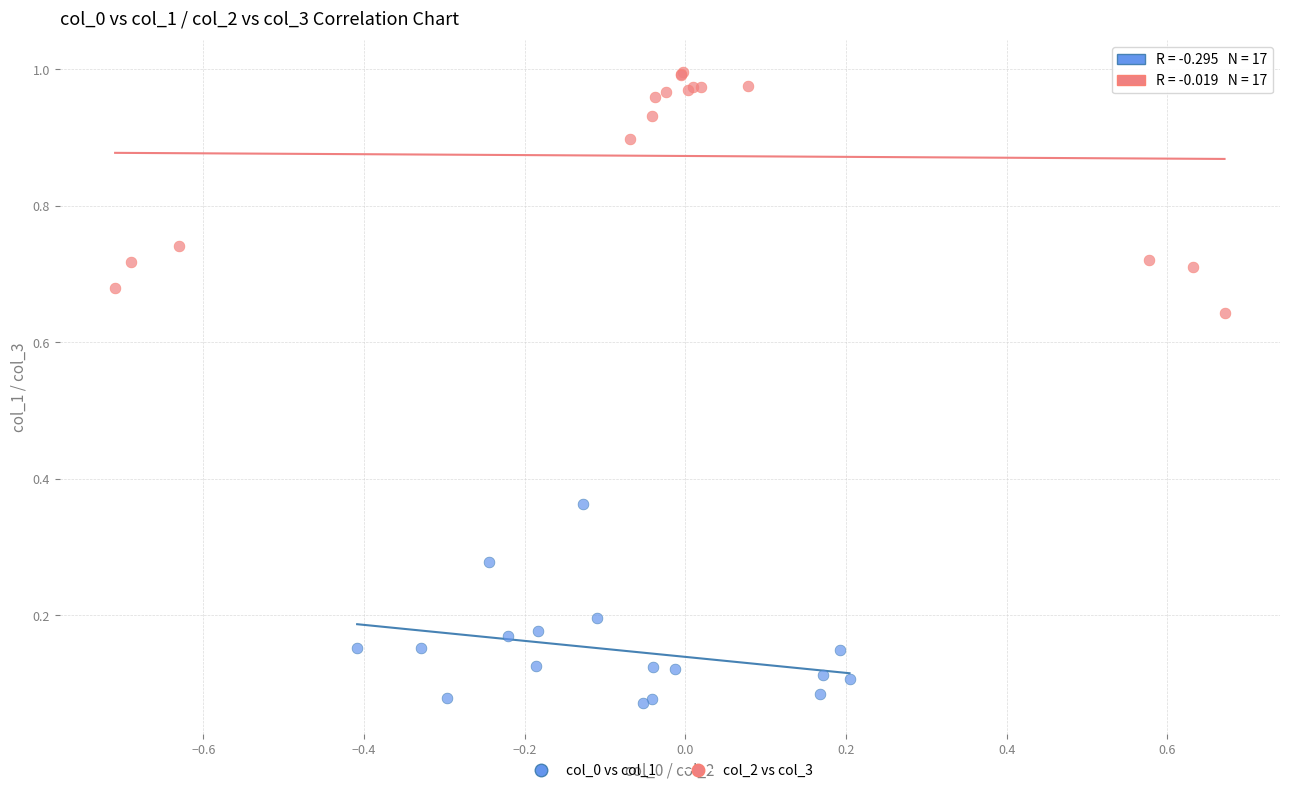

What are all the series names shown in the legend?

col_0 vs col_1, col_2 vs col_3